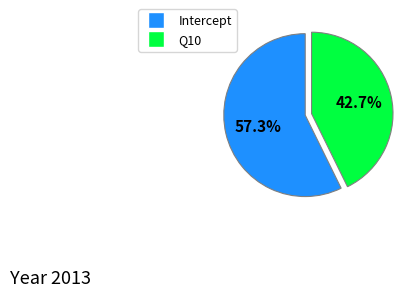

Is the sum of Intercept and Q10 greater than half?

Yes